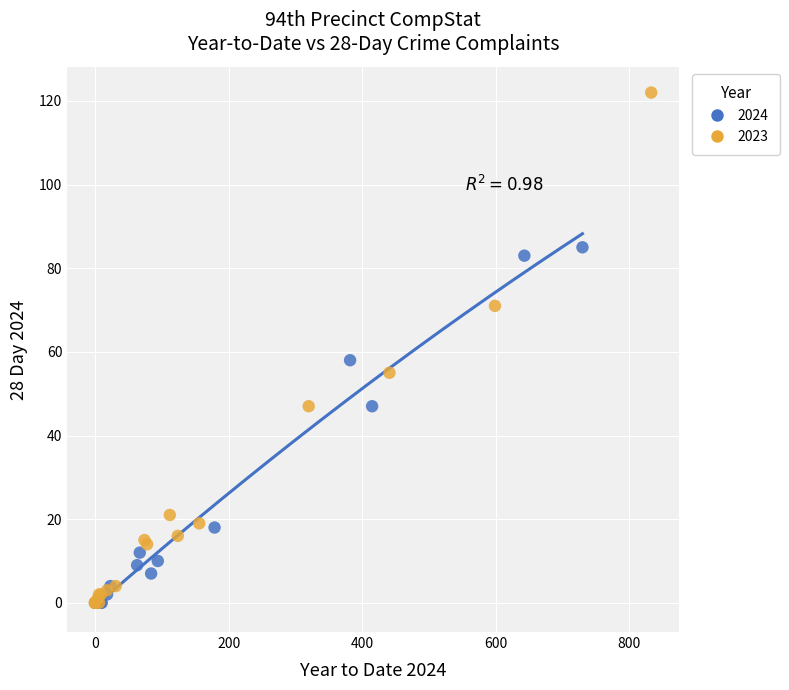

Which series contains the highest Y value?

2023